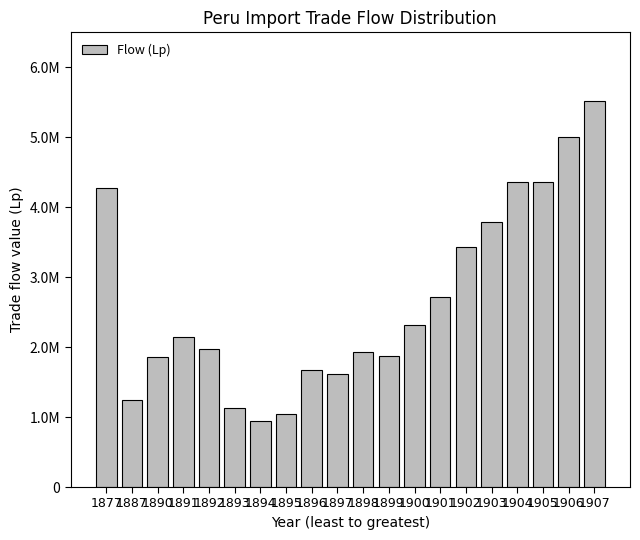

Reading left to right, what are all the values shown in this chart?

4281715	1244664	1865435	2148577	1968722	1123711	943069	1040499	1677577	1612863	1929727	1873495	2317151	2717107	3428284	3783381	4357339	4357697	5010497	5519752